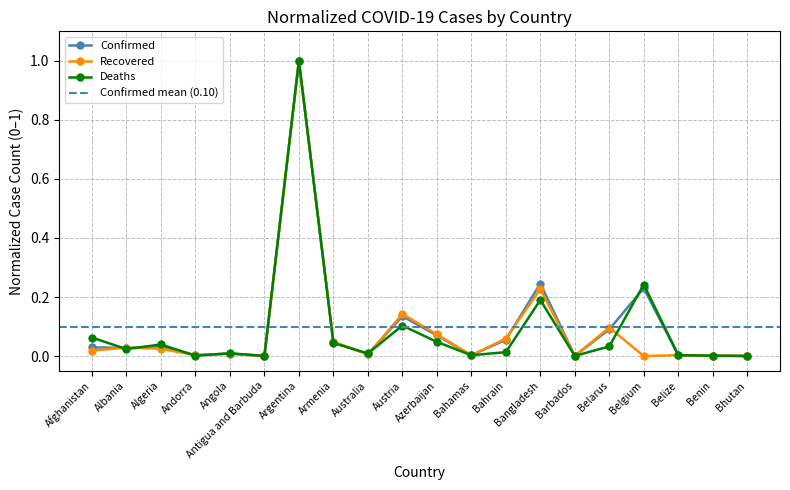

What is the sum of all Deaths values?

1.8